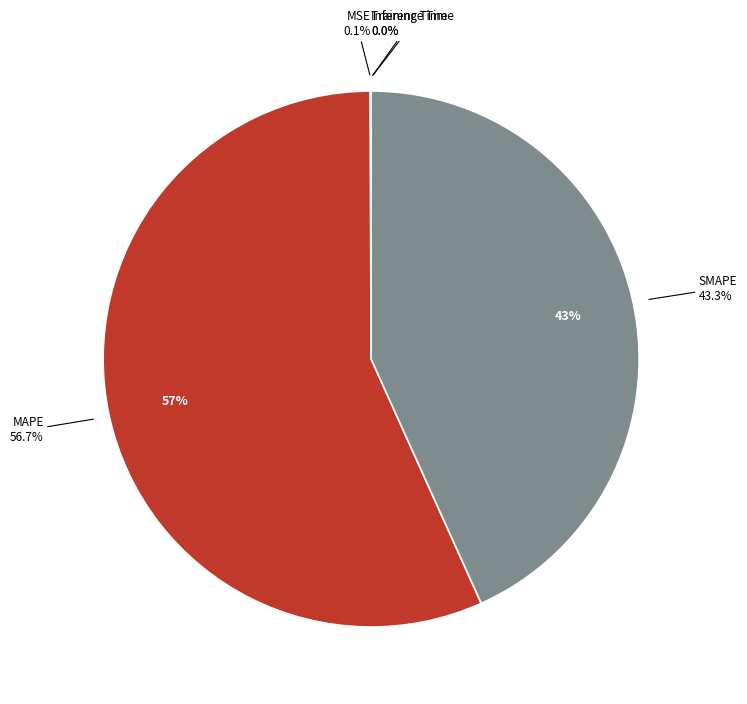

What is the smallest slice in the pie chart?

Inference Time